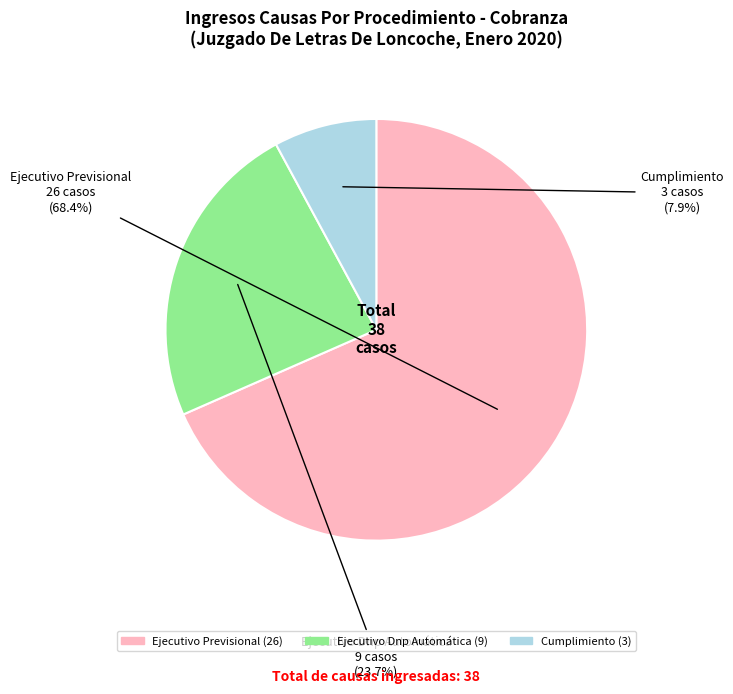

Approximately how many times larger is the value at Ejecutivo Dnp Automática compared to Cumplimiento?

3.0